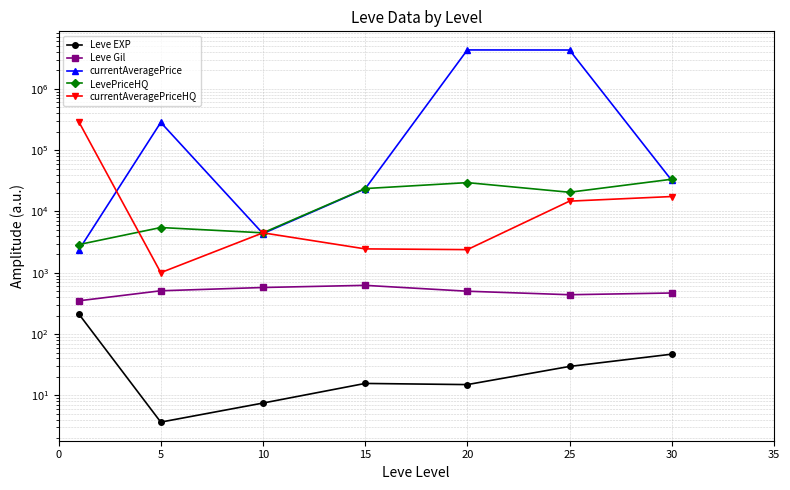

How many data points in currentAveragePrice are less than 32147?

3